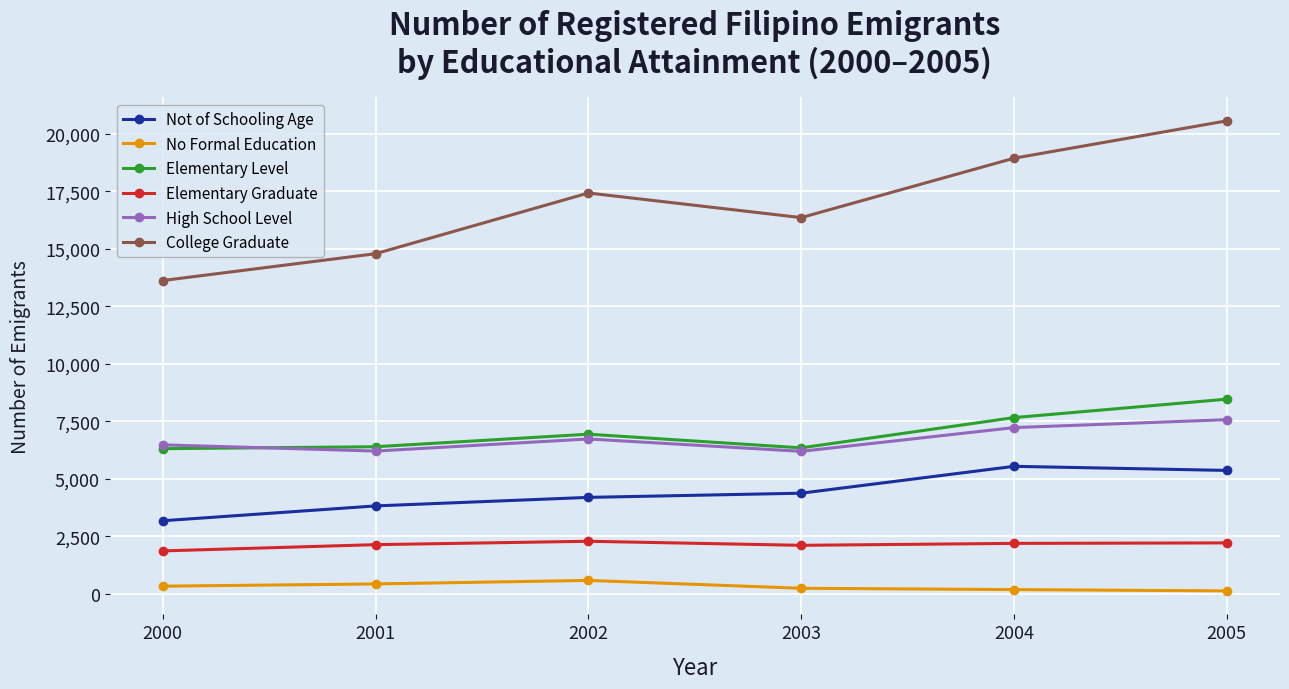

What is the total value across all series at 2002?

38148